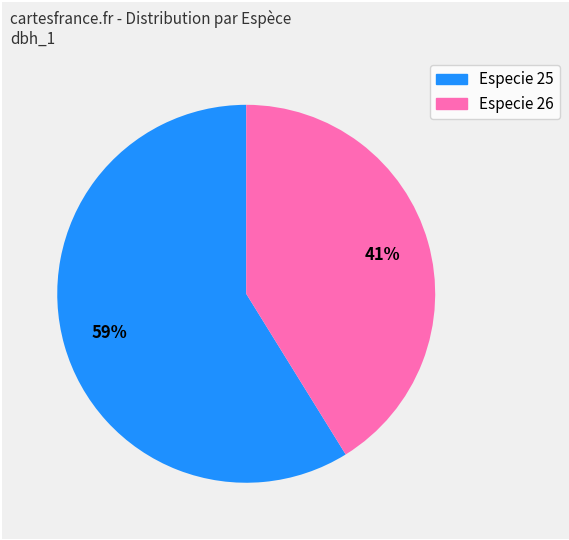

To the nearest percent, what is the difference between the largest and smallest slice percentages?

18%